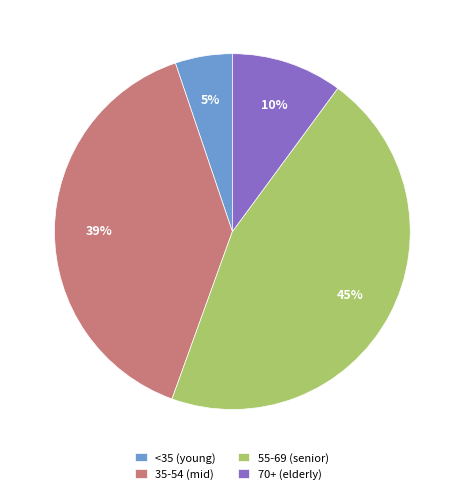

Is there any slice that represents more than half of the pie?

No